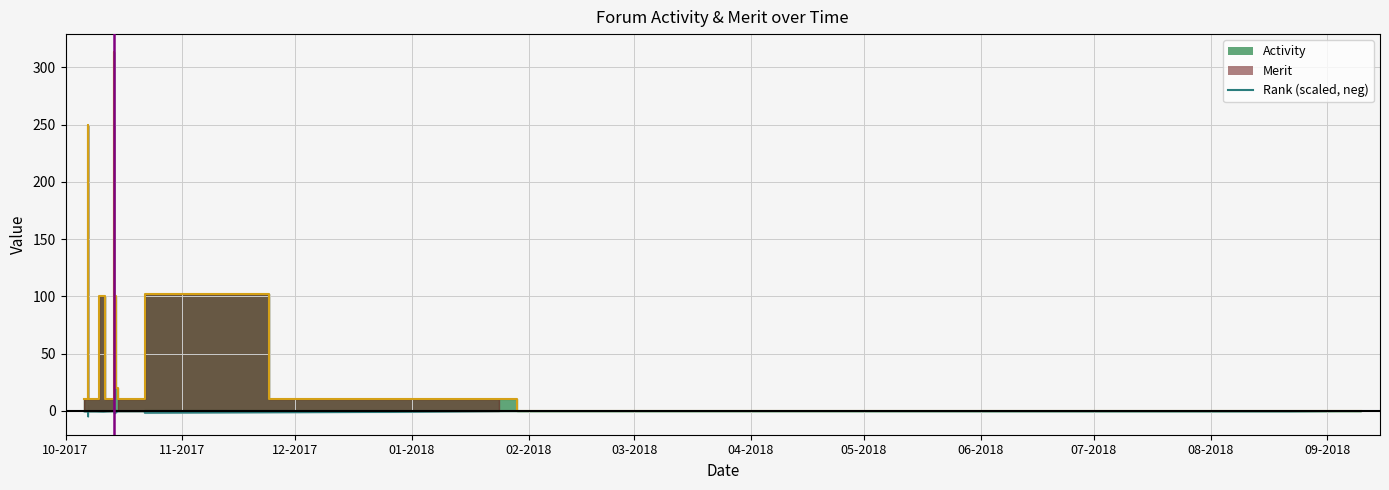

How many lines are shown in the chart?

1